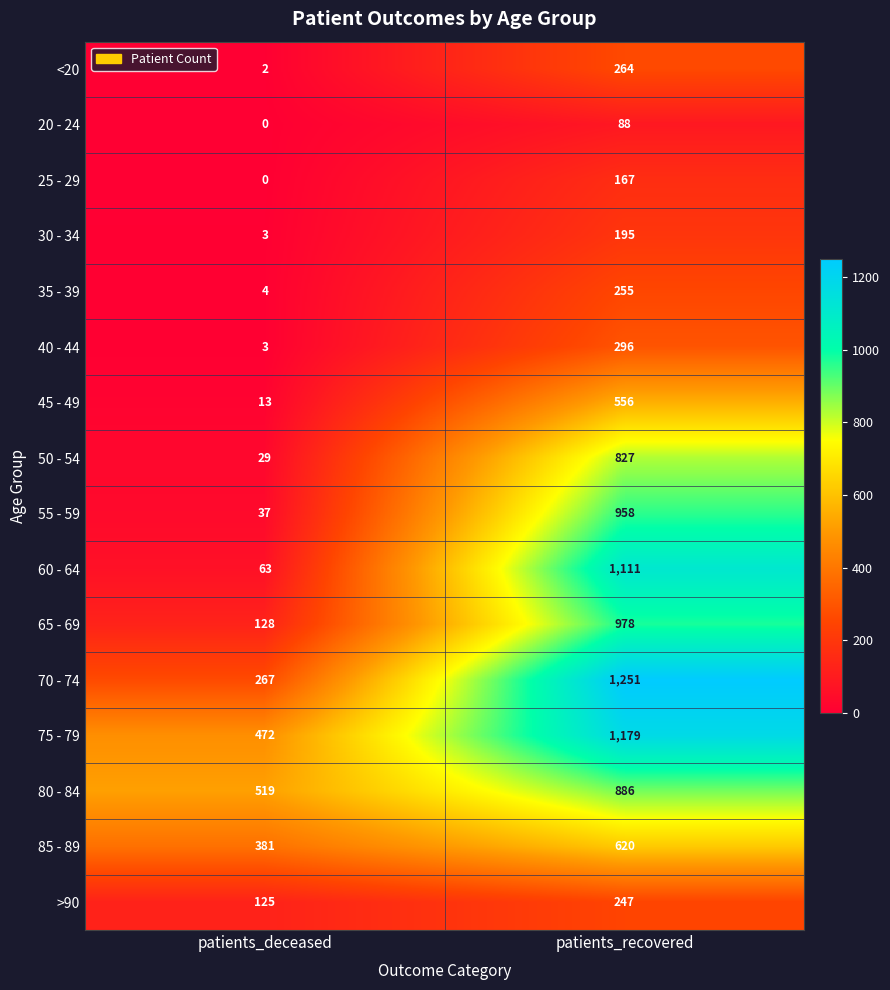

Rank the series at patients_recovered from highest to lowest value.

70 - 74, 75 - 79, 60 - 64, 65 - 69, 55 - 59, 80 - 84, 50 - 54, 85 - 89, 45 - 49, 40 - 44, <20, 35 - 39, >90, 30 - 34, 25 - 29, 20 - 24